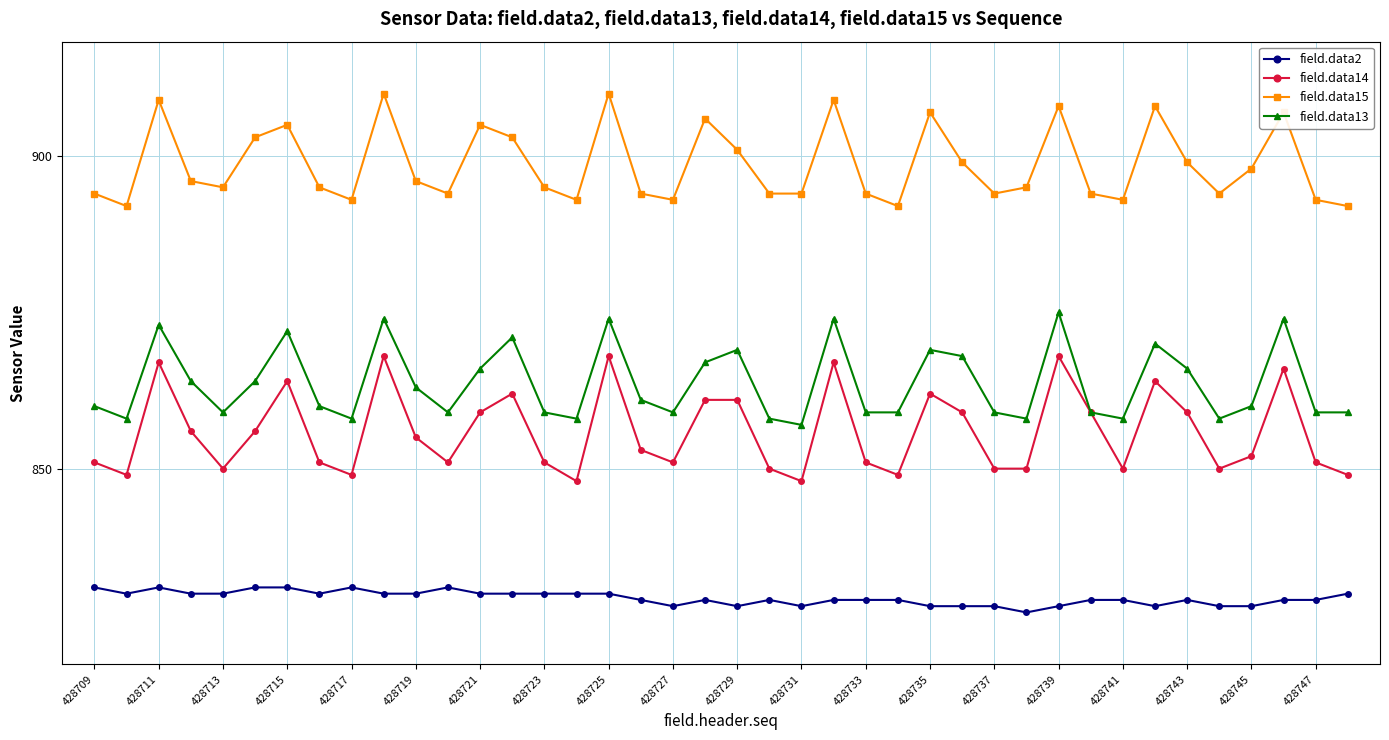

In field.data13, how many points are higher than both neighbors (excluding endpoints)?

11